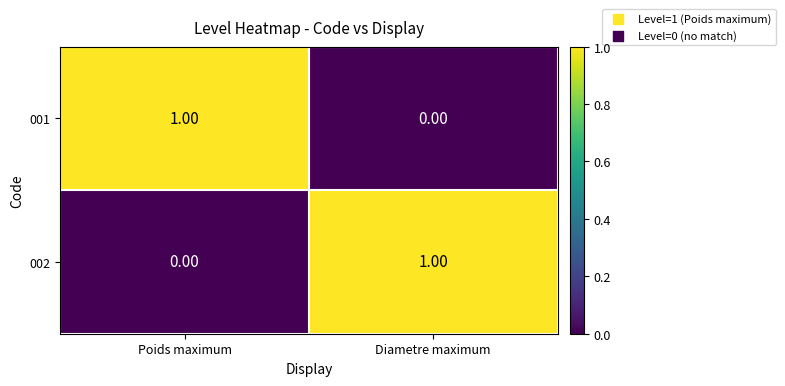

Rank the categories by 001 value from highest to lowest.

Poids maximum, Diametre maximum